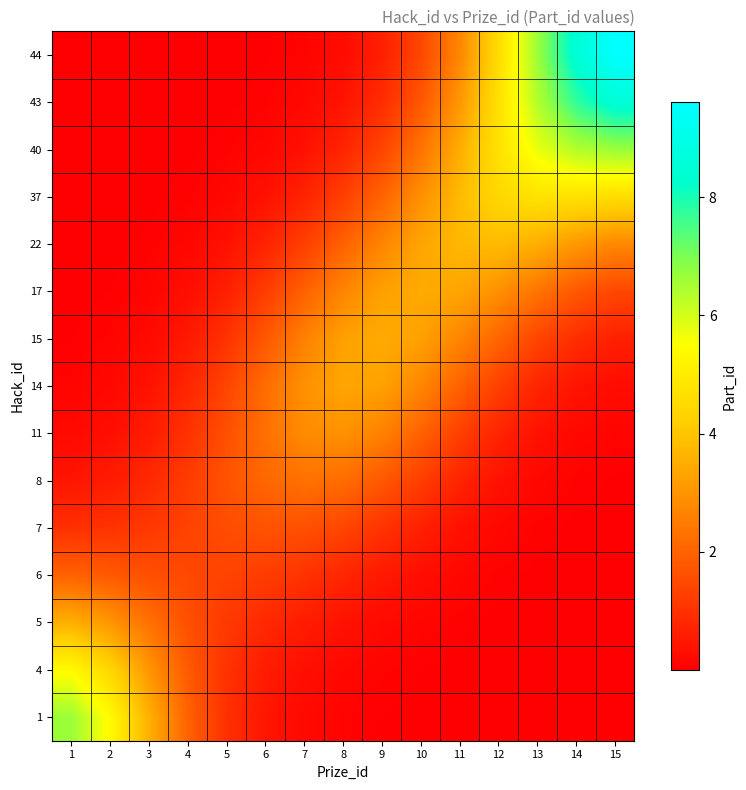

What is the total value across all series at 2?

16.9